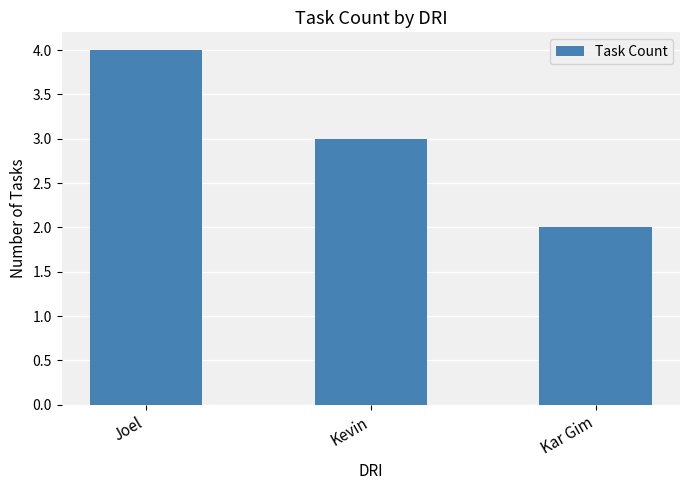

What is the sum of all values?

9